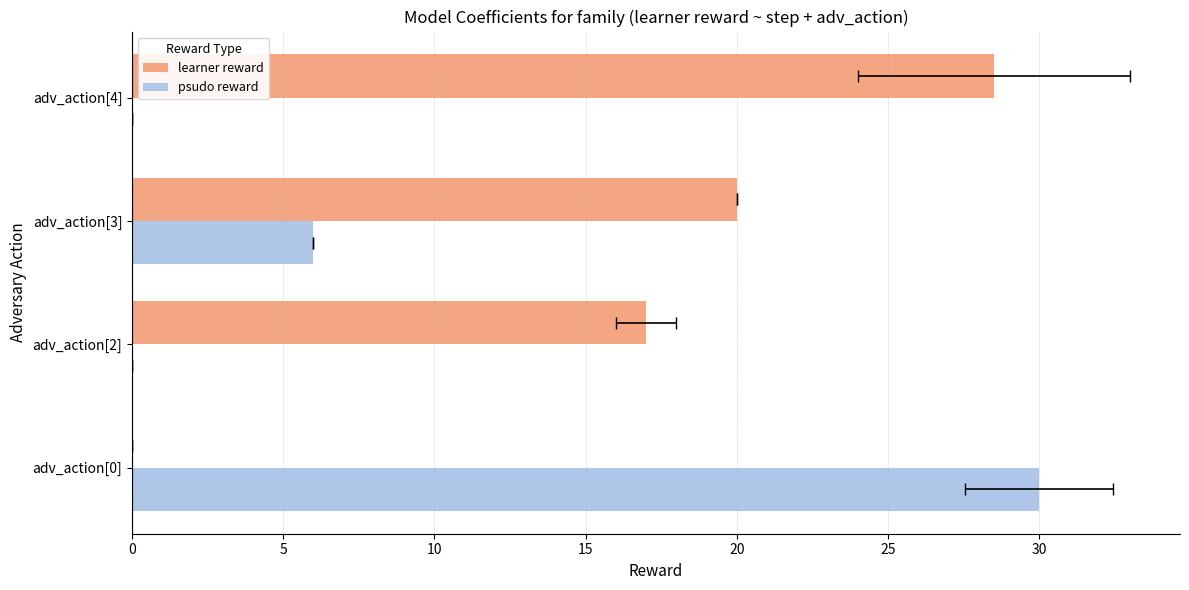

Rank the series by their maximum value, from lowest to highest.

learner reward, psudo reward